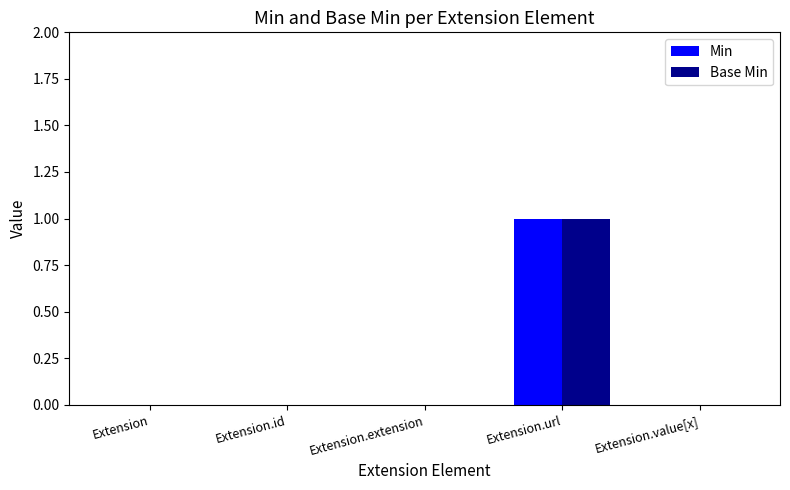

At which category does the chart reach its peak across all series?

Extension.url